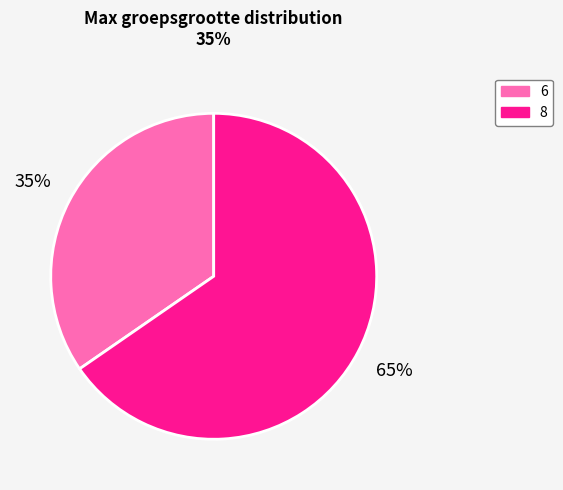

To the nearest percent, what portion does 6 represent?

35%